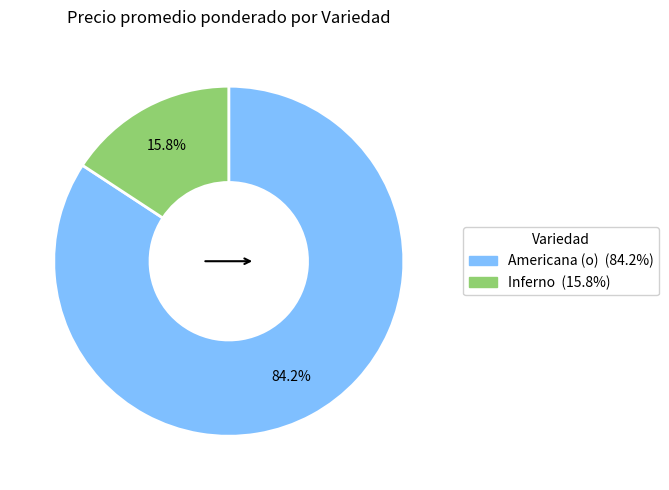

To the nearest percent, what is the difference between the largest and smallest slice percentages?

68%